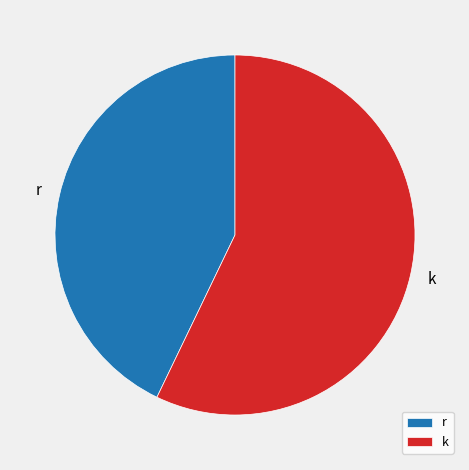

Combined, do r and k account for over 50%?

Yes